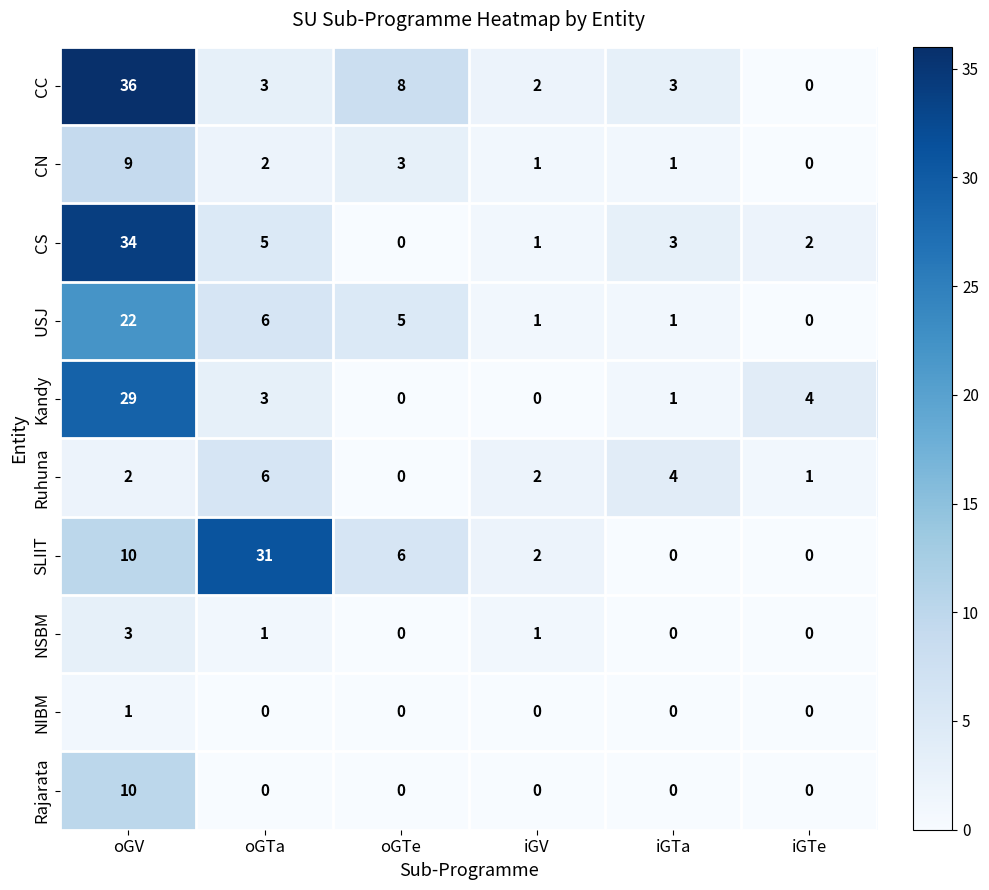

What is the sum of all CC values?

52